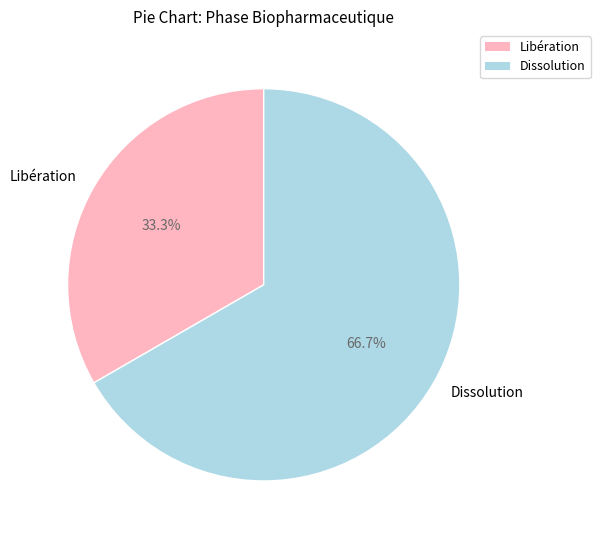

To the nearest percent, what portion does Dissolution represent?

67%